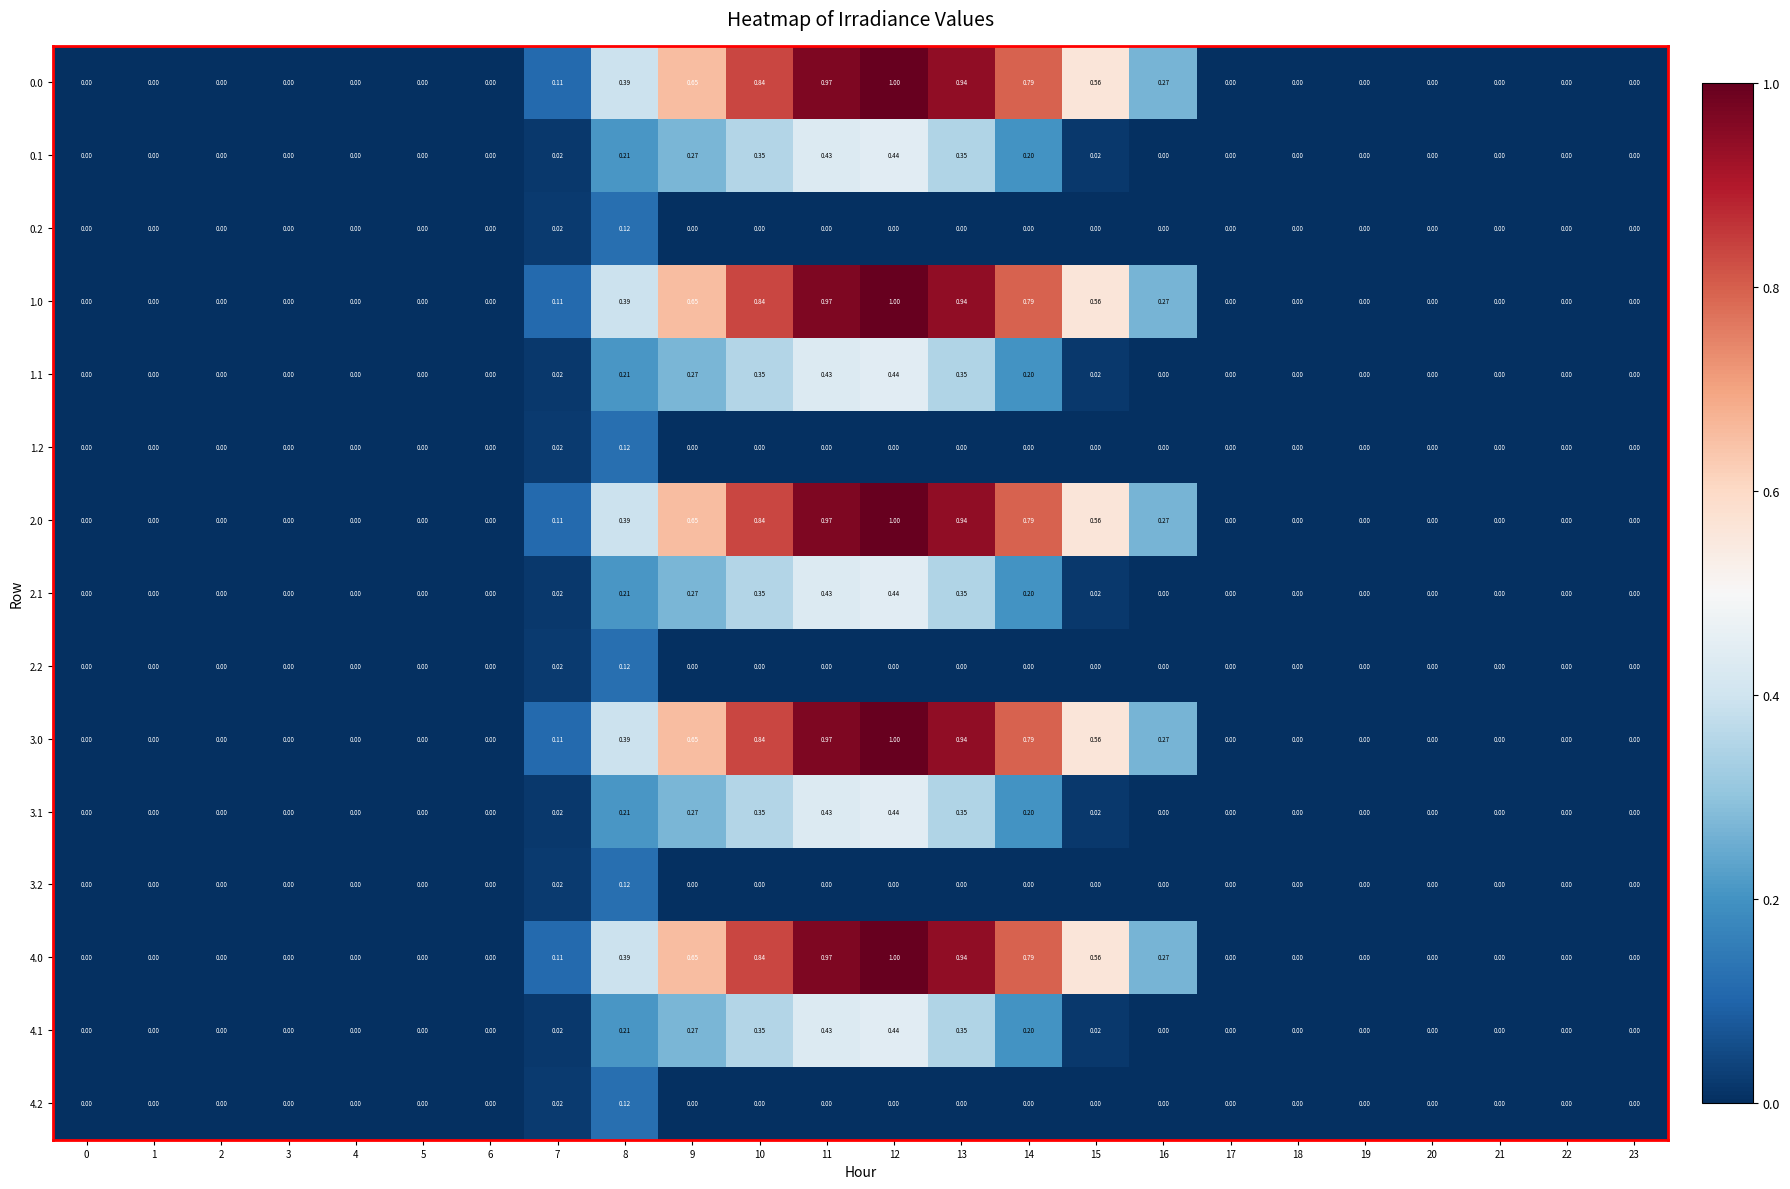

Is the value of 1.0 at 2 greater than the value of 4.0 at 11?

No